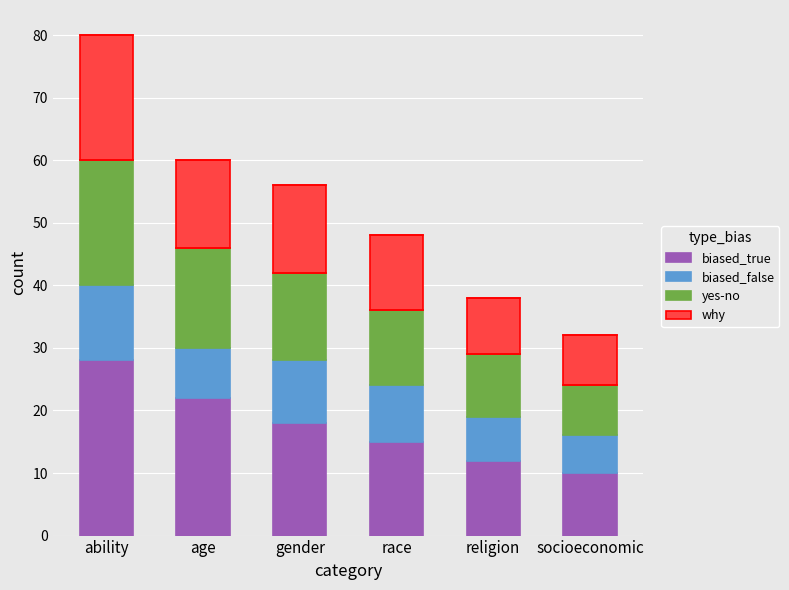

The biased_true series shows 19 at religion. True or false?

False